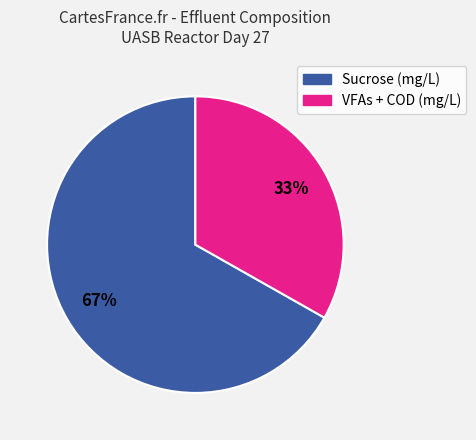

To the nearest percent, what is the difference between the largest and smallest slice percentages?

34%